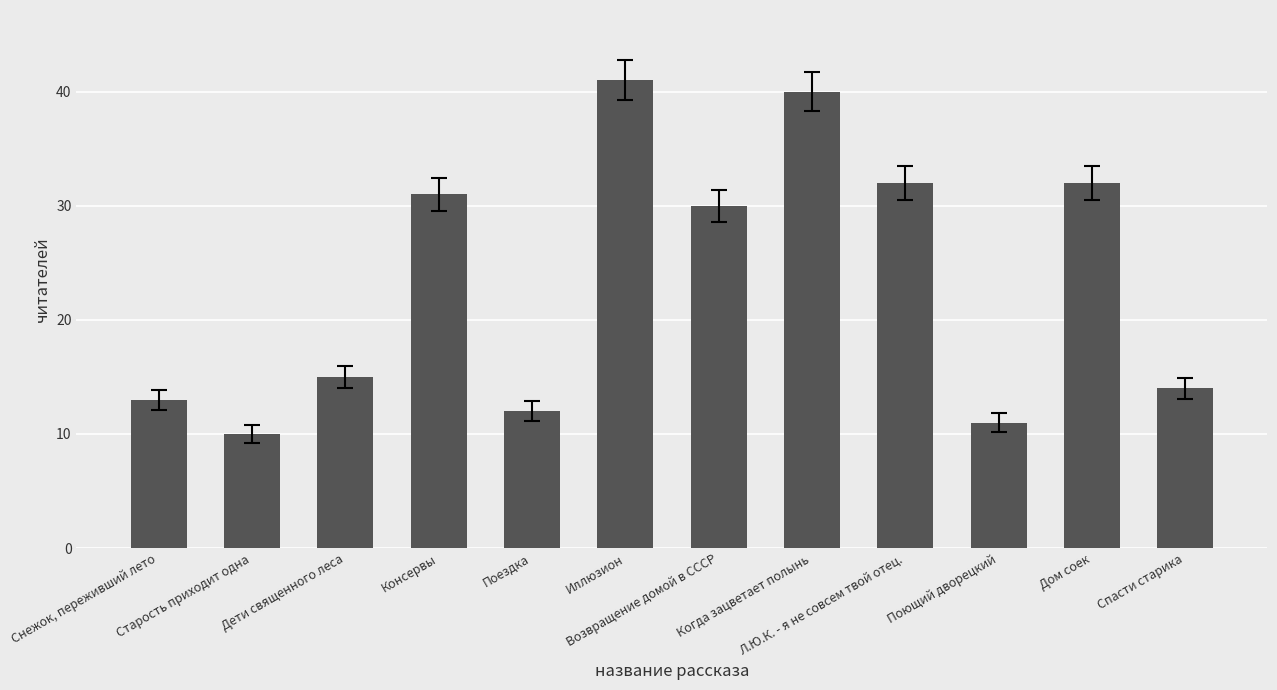

The value at Консервы is 31. True or false?

True